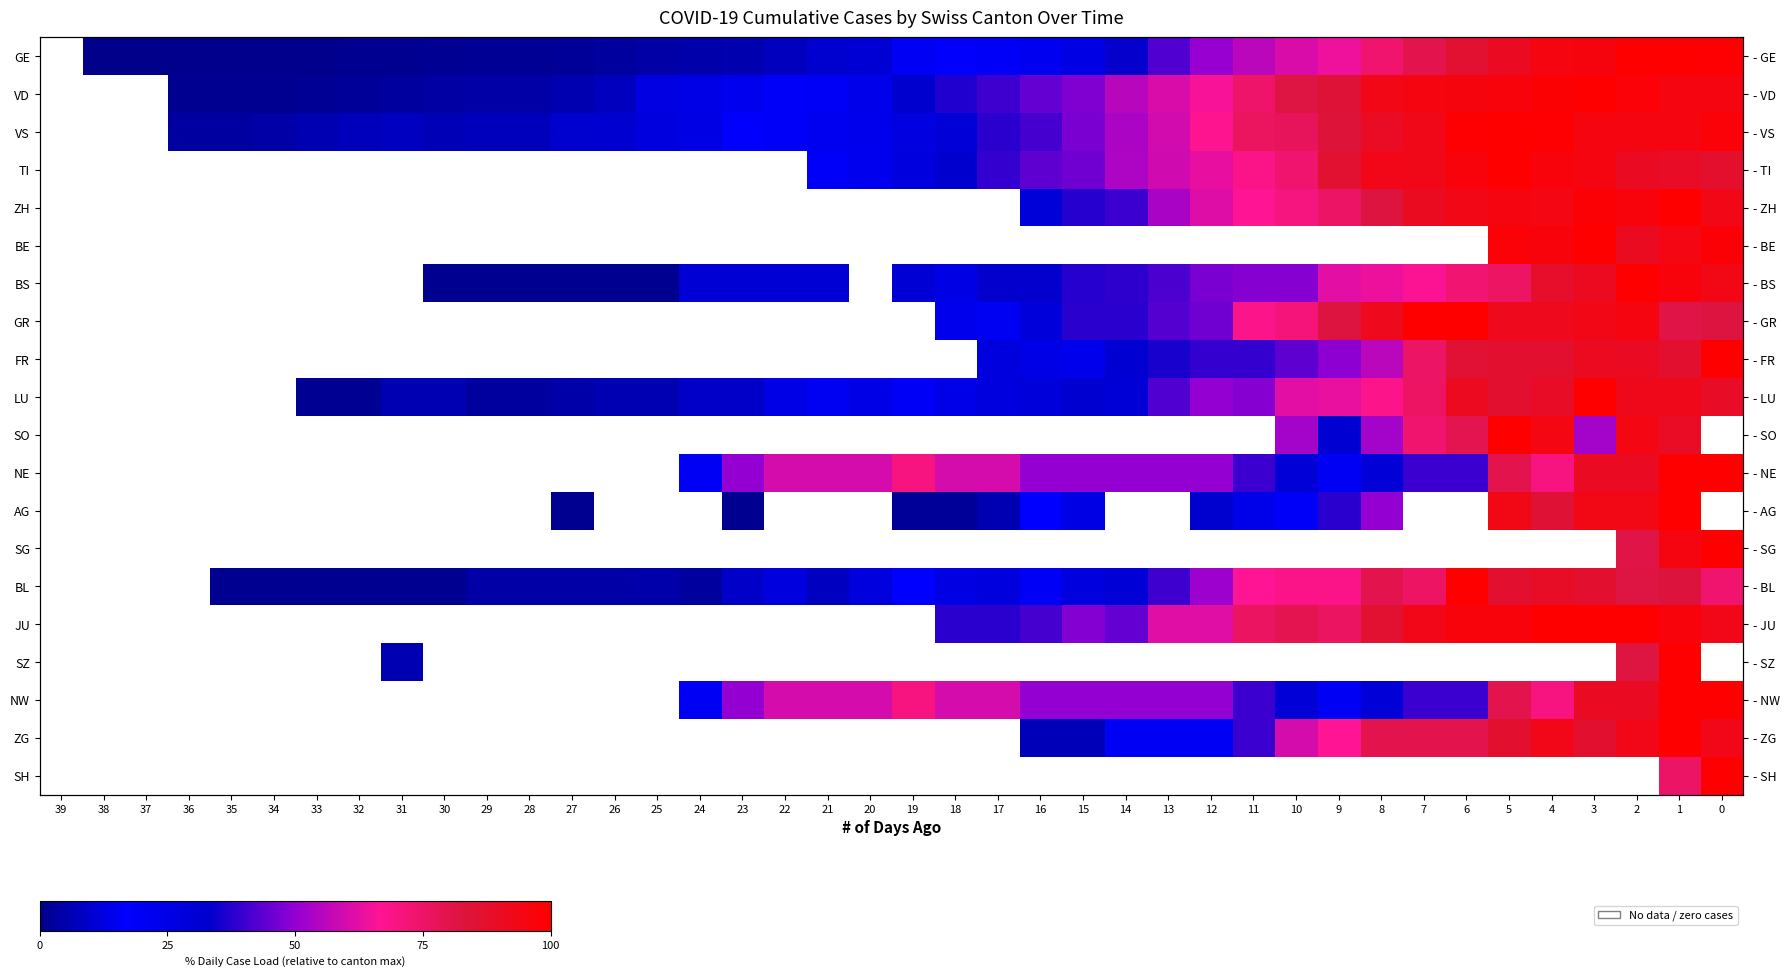

What is the maximum value shown in the chart?

100.0